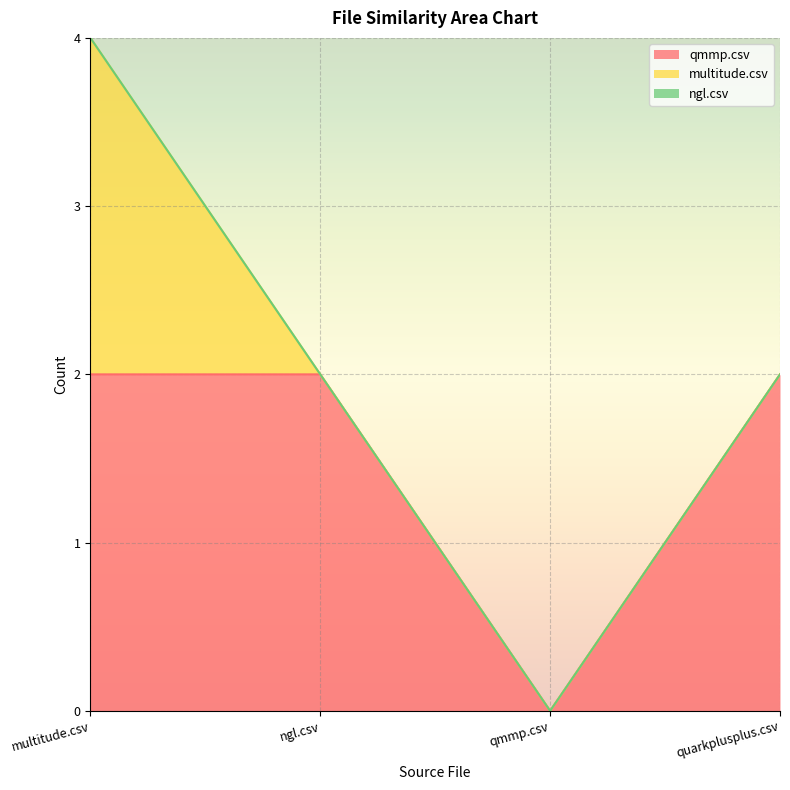

Reading left to right, what are all the values shown in this chart?

qmmp.csv: 2	2	0	2
multitude.csv: 2	0	0	0
ngl.csv: 0	0	0	0